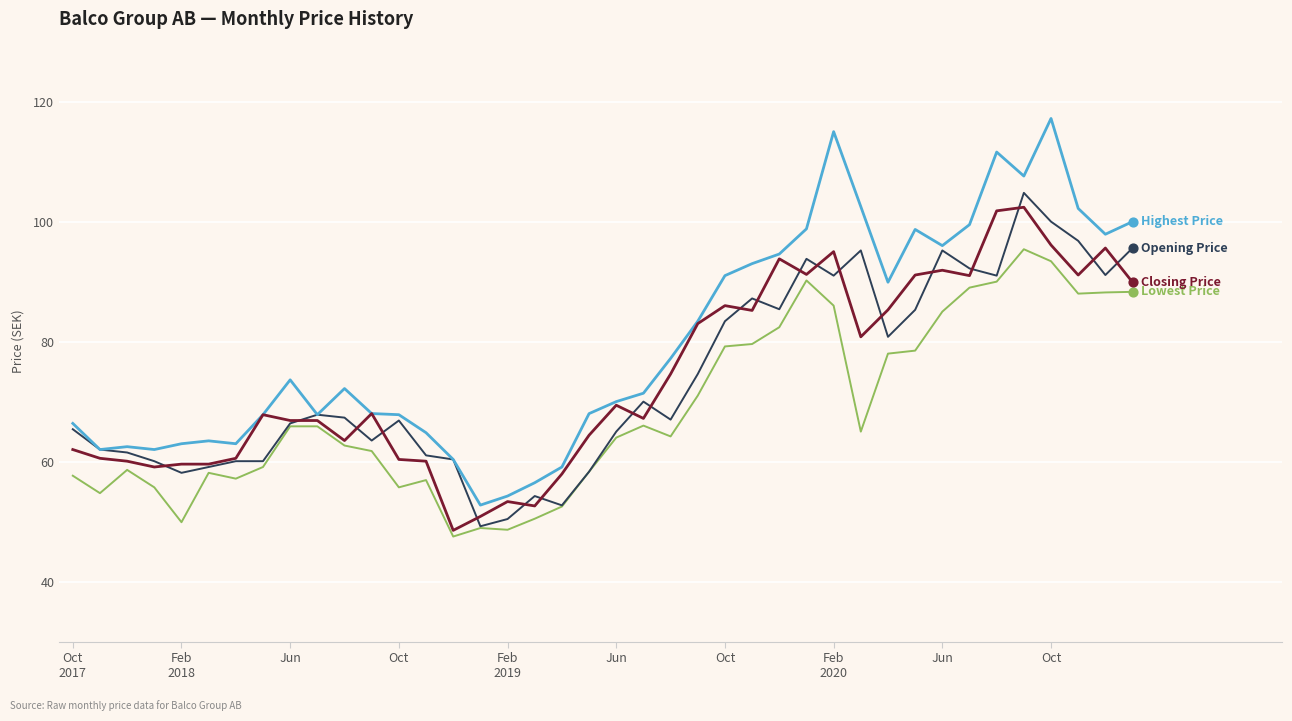

What is the minimum value shown in the chart?

47.5